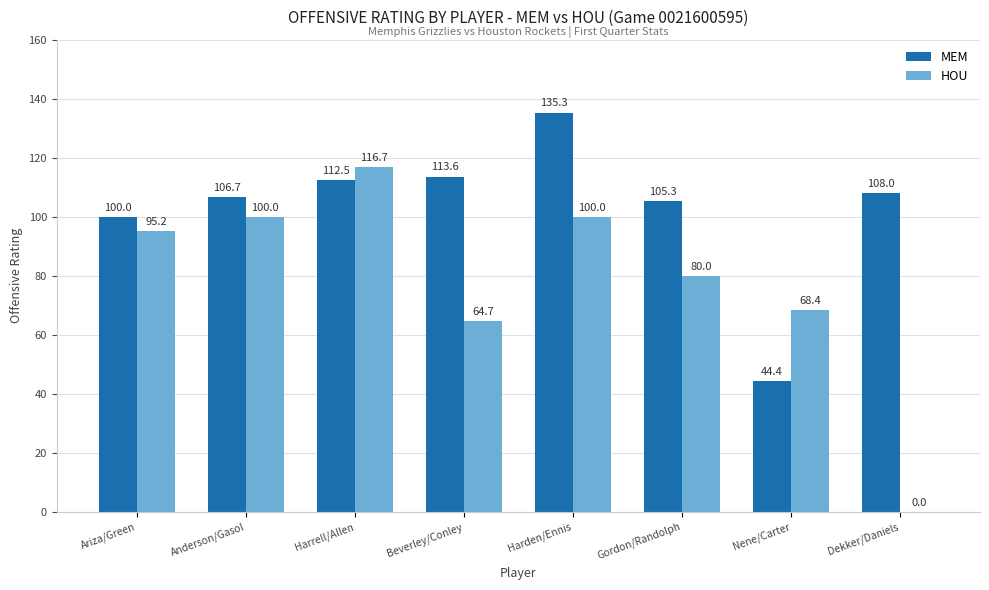

Is it true that MEM equals 135.3 at Harden/Ennis?

True